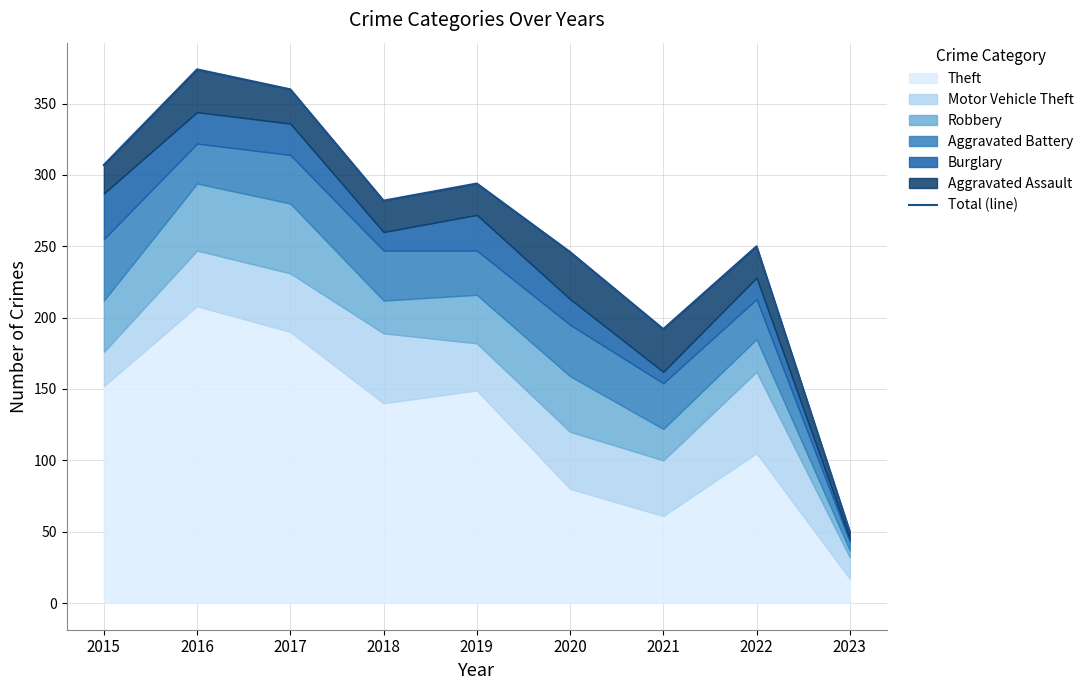

How many points are lower than both their immediate neighbors (excluding endpoints)?

2